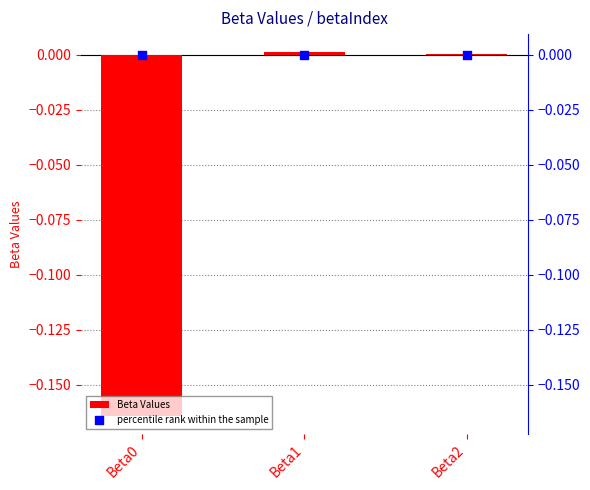

Is the value of Beta Values at Beta1 greater than the value of percentile rank within the sample at Beta0?

Yes